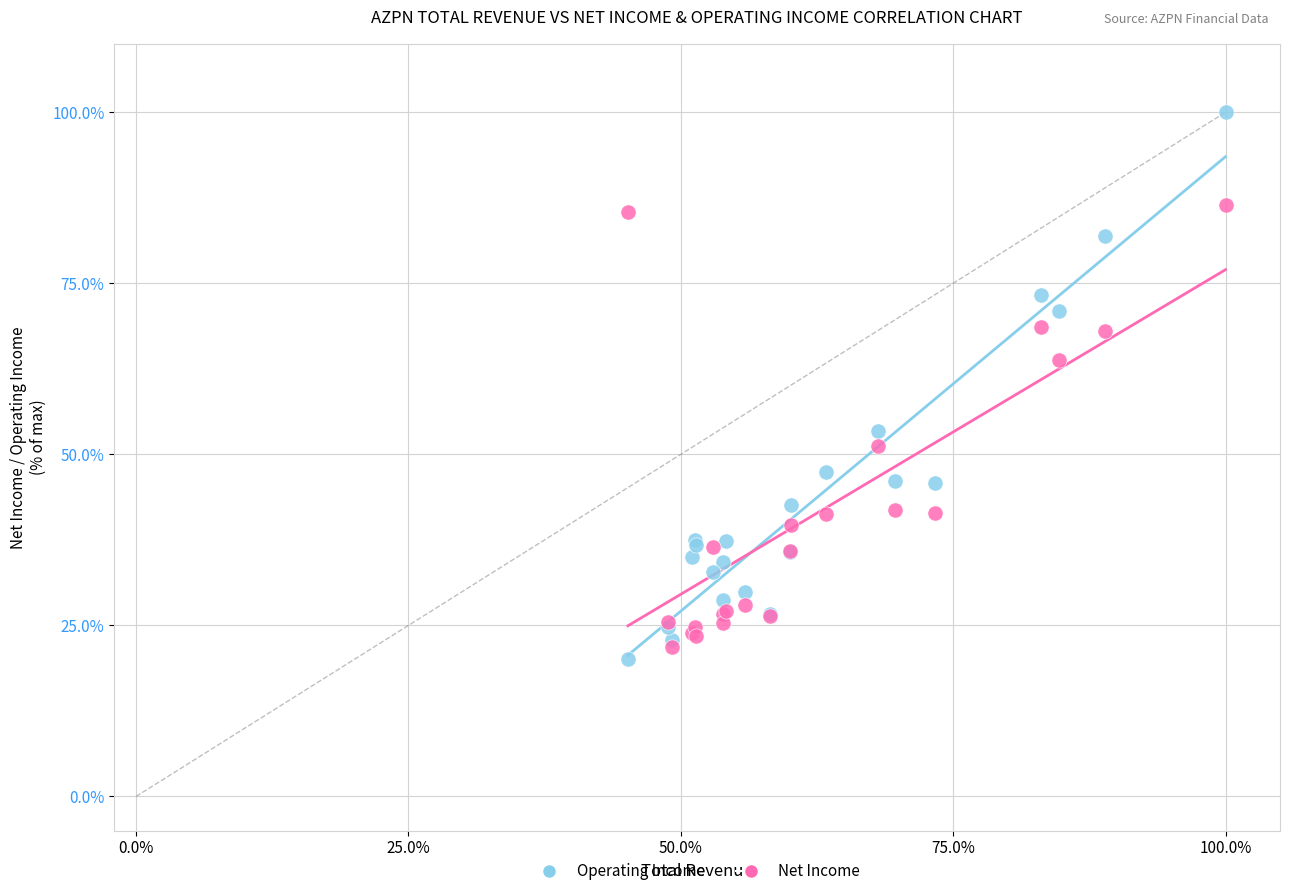

In the Net Income series, what Y value is closest to 60?

53.4